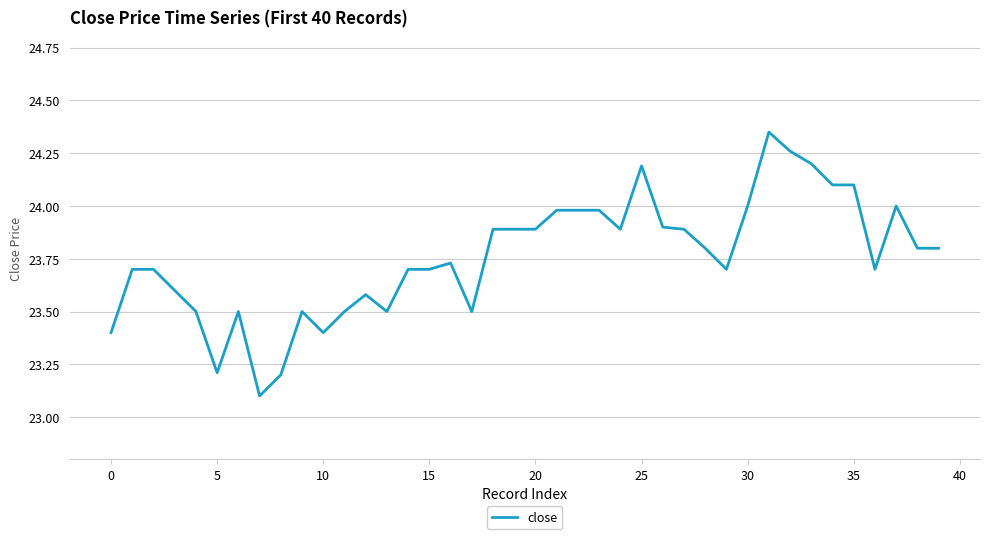

How many lines are shown in the chart?

1